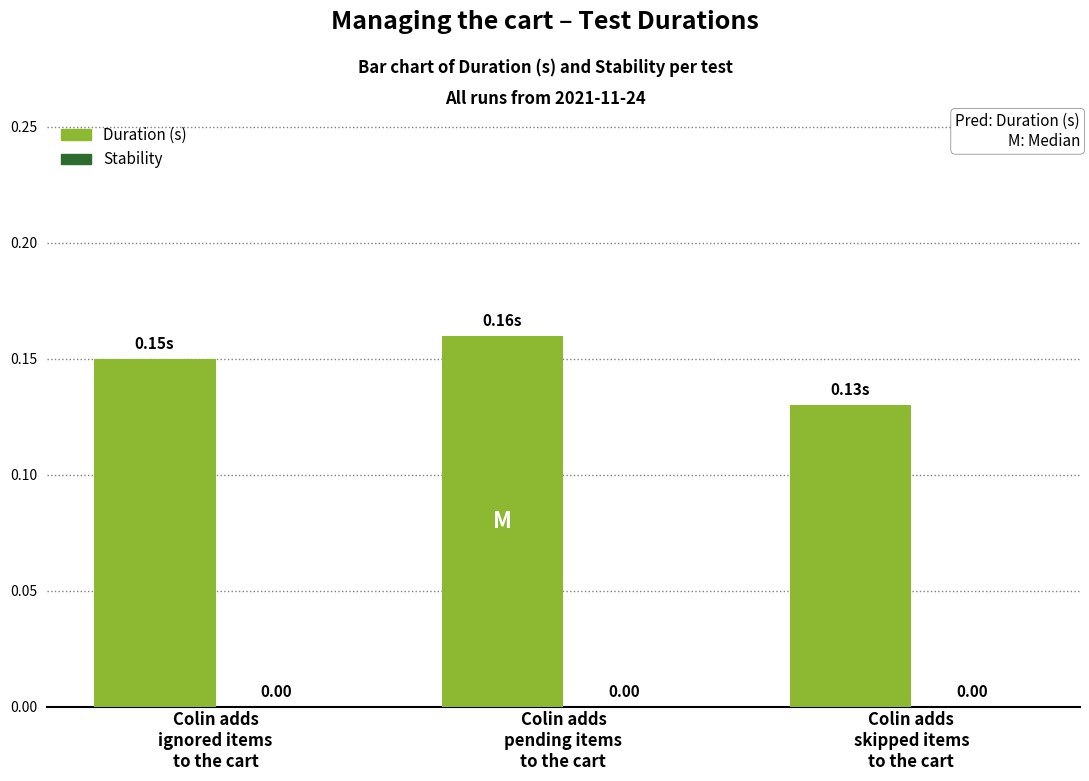

Does the chart contain any negative values?

No